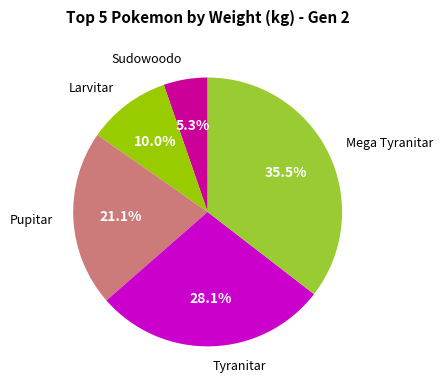

Does any single category account for the majority?

No